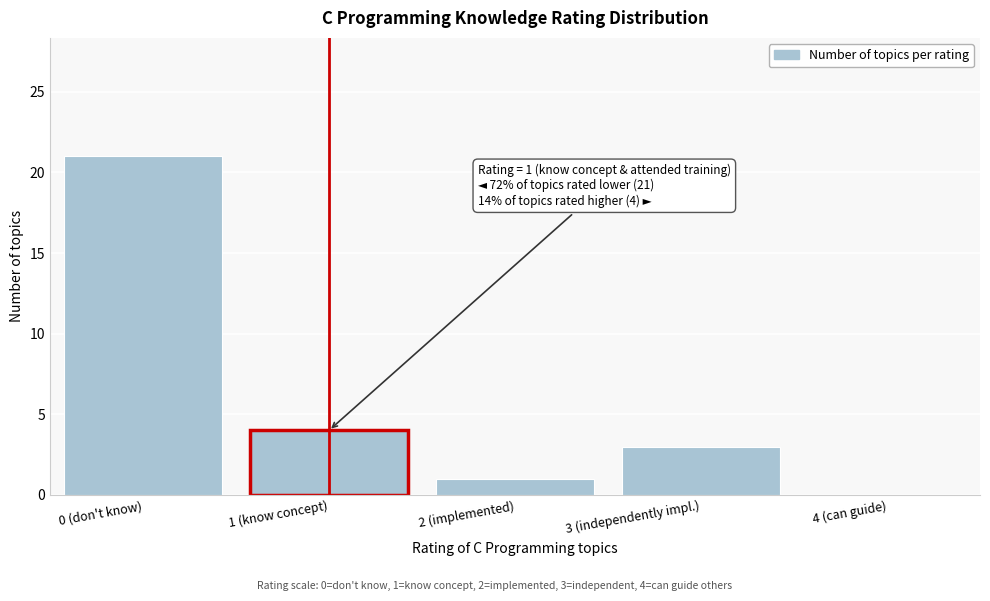

Reading right to left, what are all the values shown in this chart?

4 (can guide)=0	3 (independently impl.)=3	2 (implemented)=1	1 (know concept)=4	0 (don't know)=21